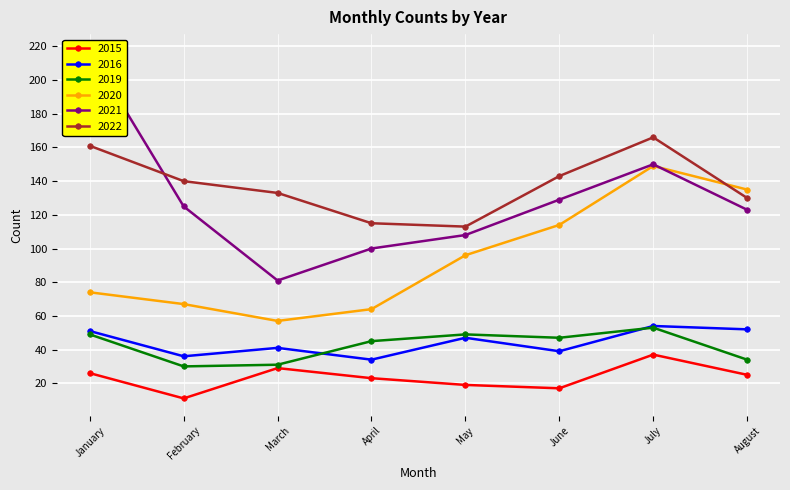

The 2022 series shows 133 at March. True or false?

True